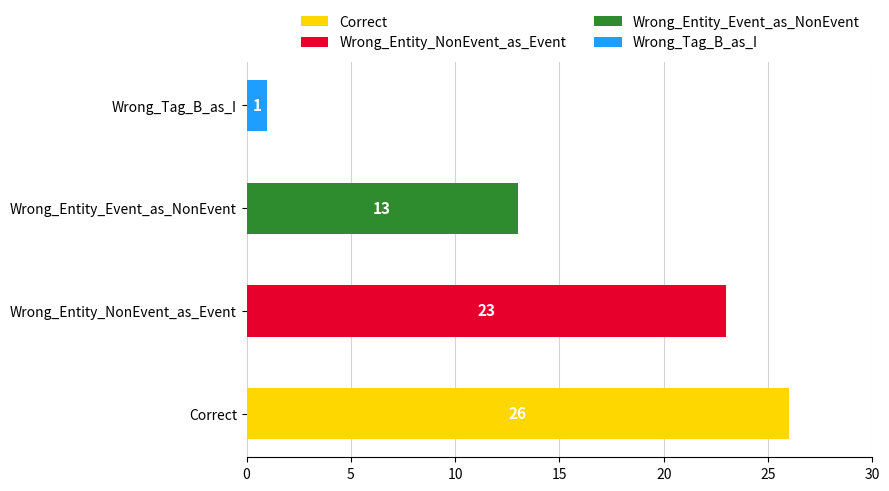

What is the difference between the values at Wrong_Entity_Event_as_NonEvent and Correct?

13